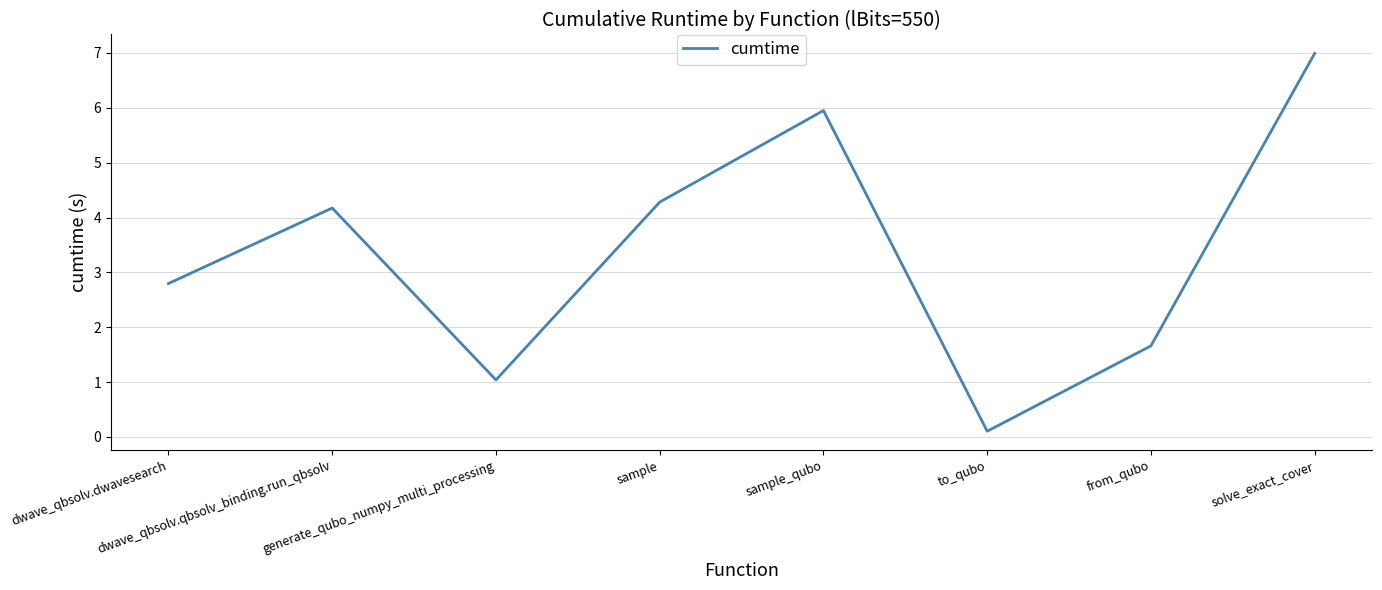

List the labels in order of value, largest first.

solve_exact_cover, sample_qubo, sample, dwave_qbsolv.qbsolv_binding.run_qbsolv, dwave_qbsolv.dwavesearch, from_qubo, generate_qubo_numpy_multi_processing, to_qubo